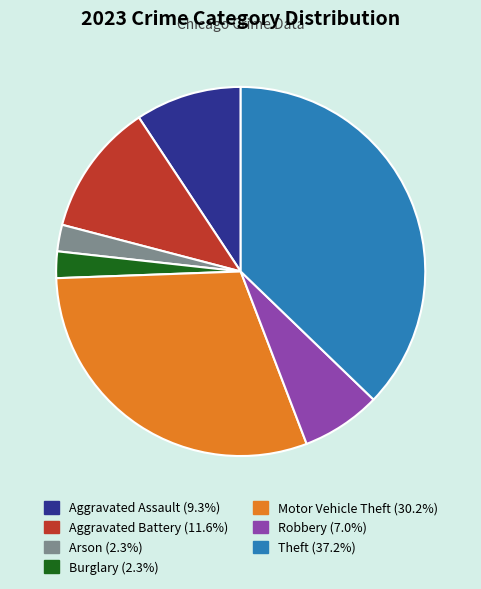

What is the ratio of the value at Theft (37.2%) to the value at Aggravated Assault (9.3%)?

4.0